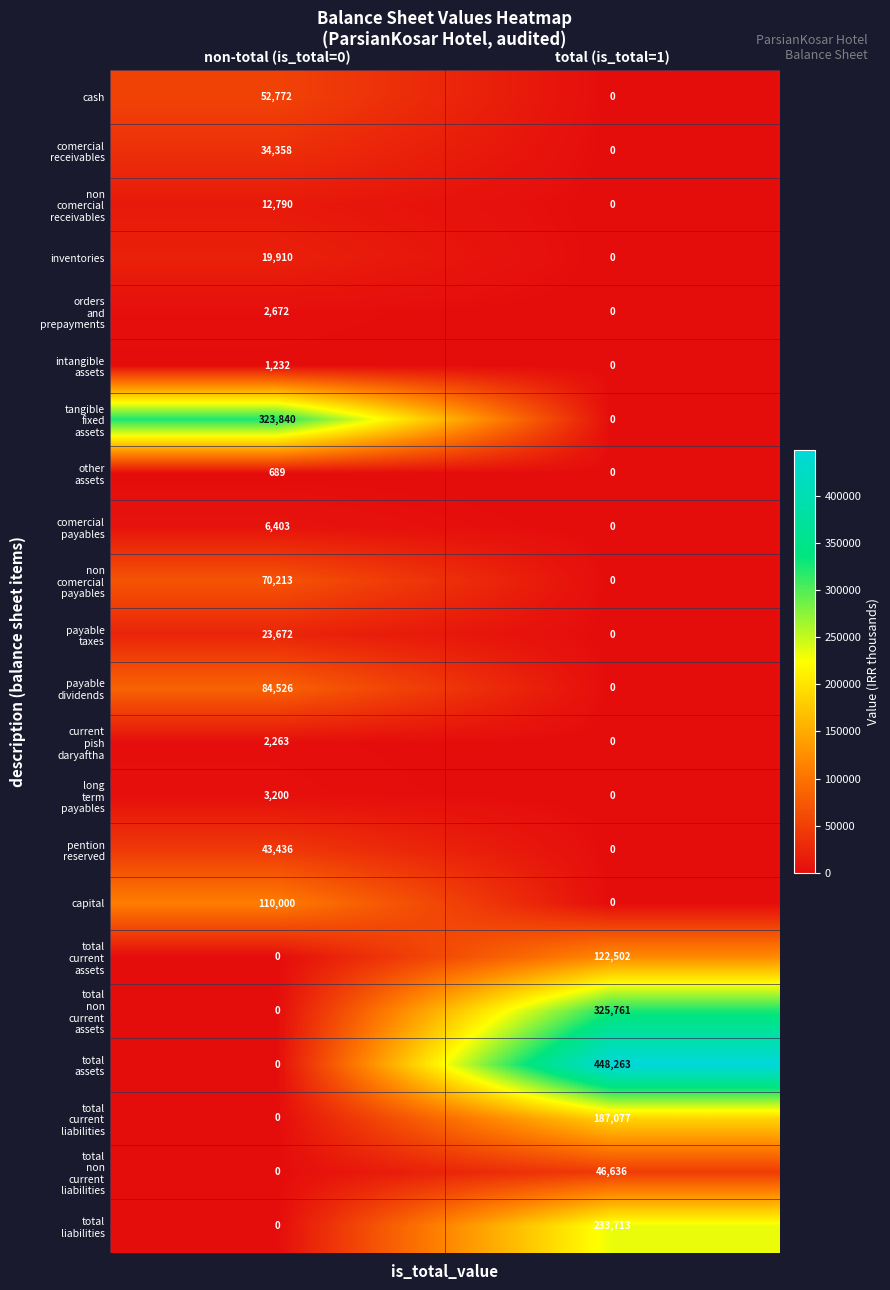

What is the difference between the highest and lowest values at non-total (is_total=0)?

323840